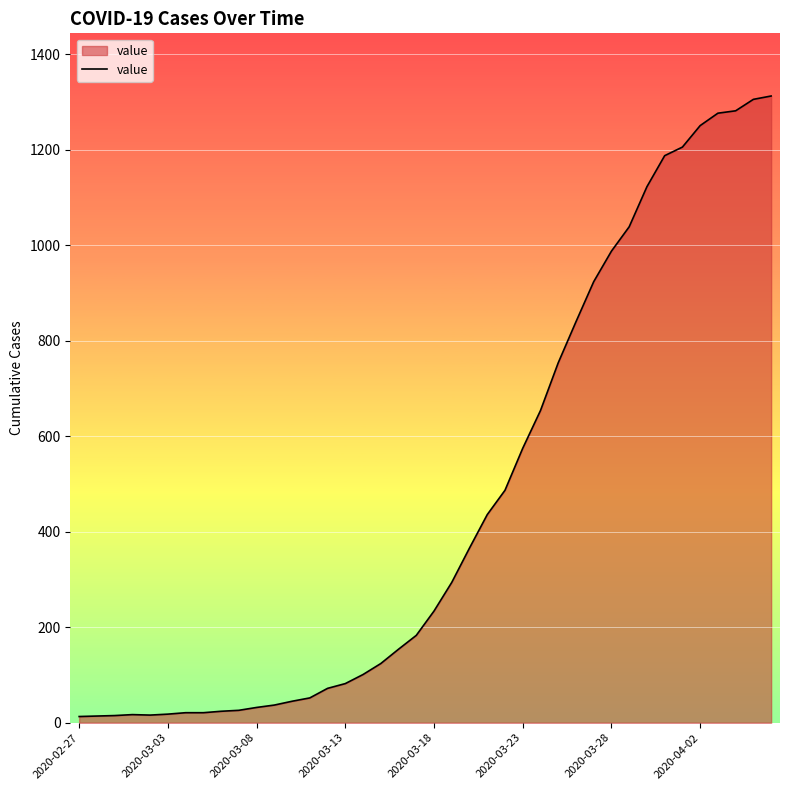

What is the difference between the maximum and minimum values?

1300